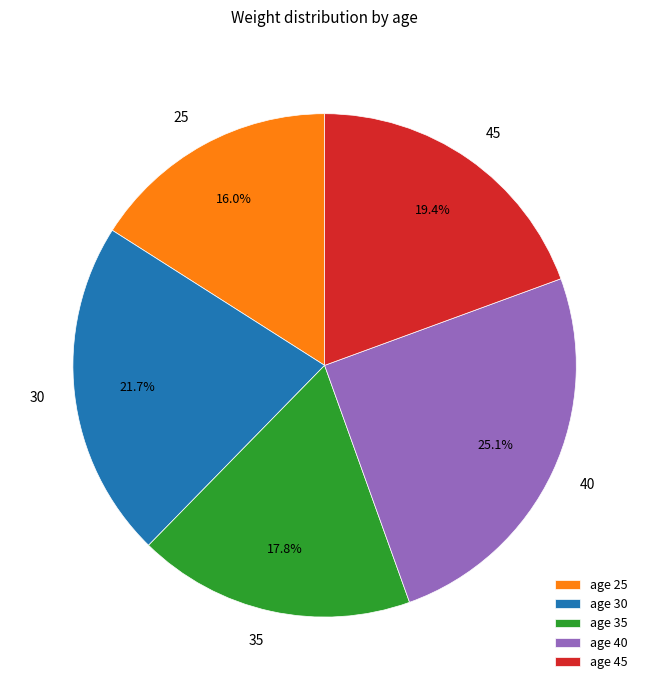

How many slices are in this pie chart?

5